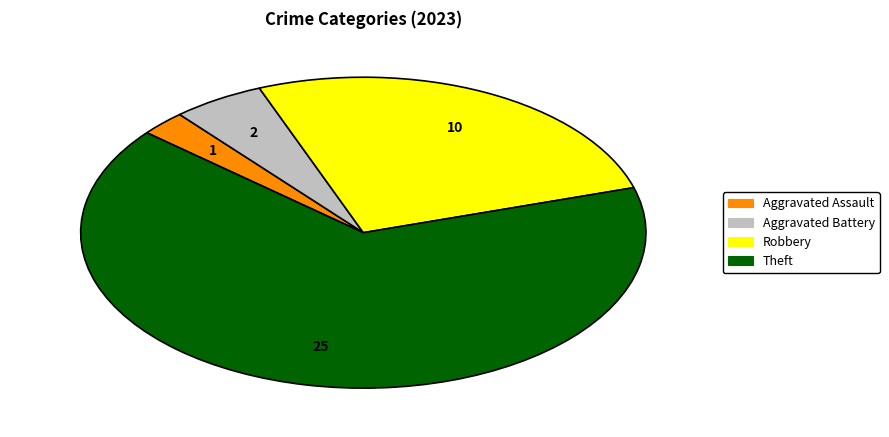

Is Theft the majority of the pie?

Yes